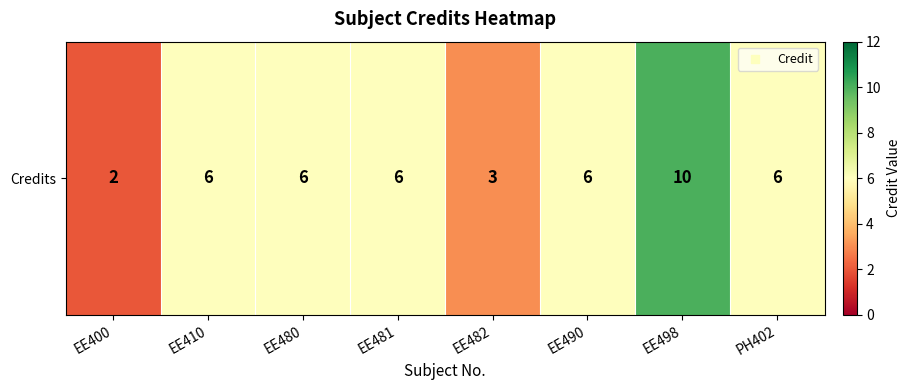

What is the ratio of the value at EE490 to the value at EE480?

1.0